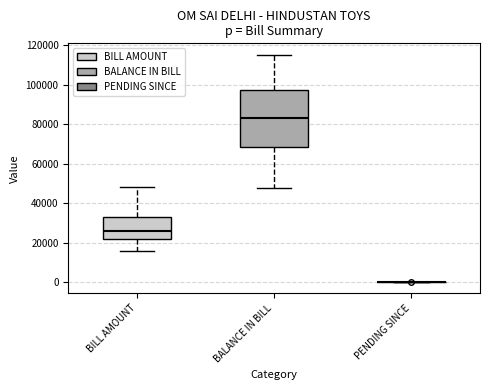

Reading left to right, read every box against the y-axis: the position of its median line, the range the box covers, and the ends of its whiskers. The values are not printed on the chart, so give them approximately, as read against the axis.

BILL AMOUNT: median 26000, box 22000 to 34000, whiskers 16000 to 48000
BALANCE IN BILL: median 84000, box 68000 to 98000, whiskers 48000 to 116000
PENDING SINCE: box collapsed to a line at 0, whiskers 0 to 0